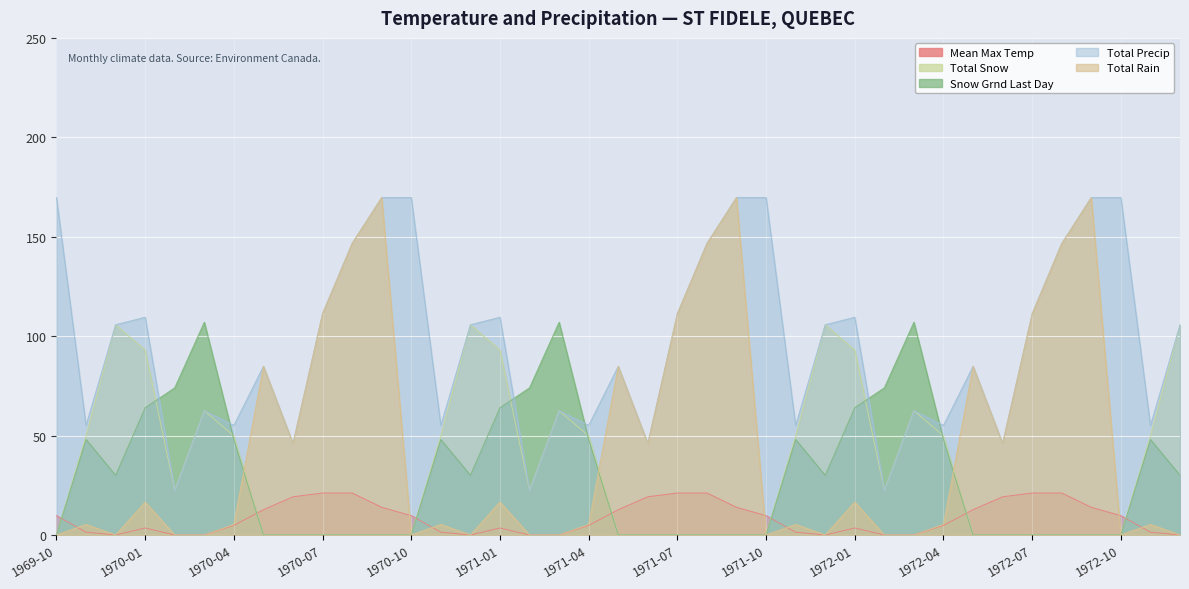

How many values in the Total Precip series exceed 105?

20